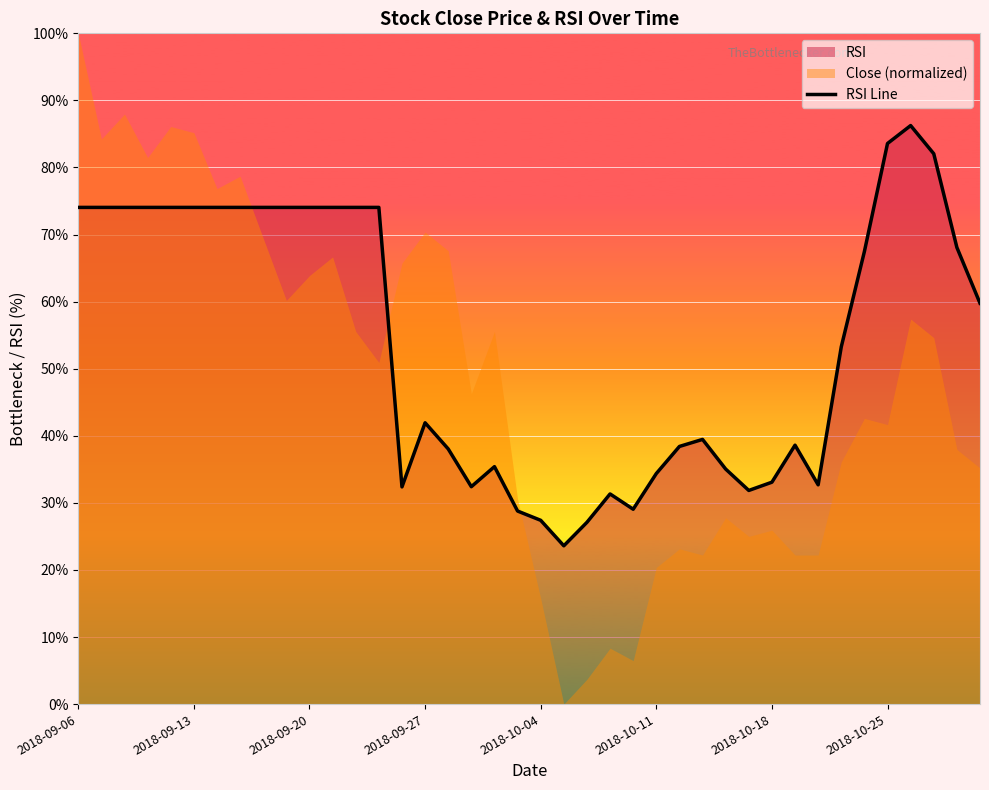

What is the difference between the maximum and minimum values?

62.6